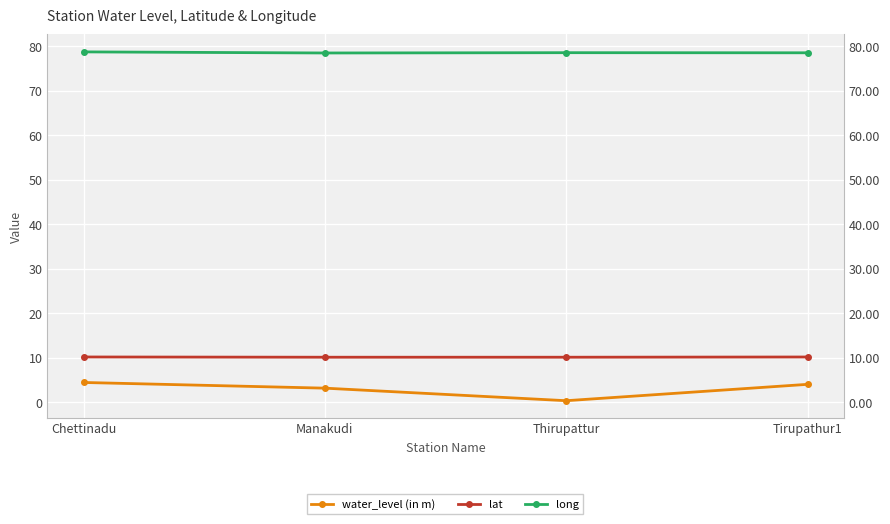

Is this an area chart (filled region under the line)?

No